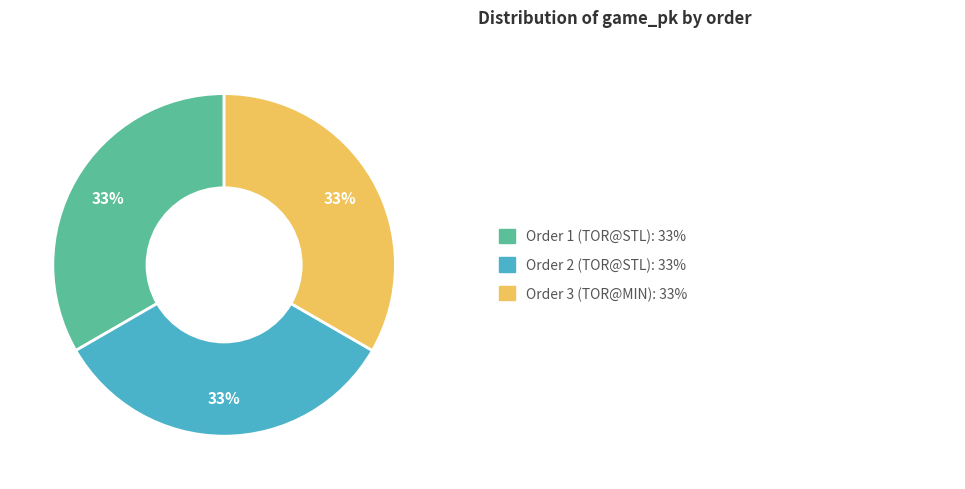

Count the number of slices in the pie.

3